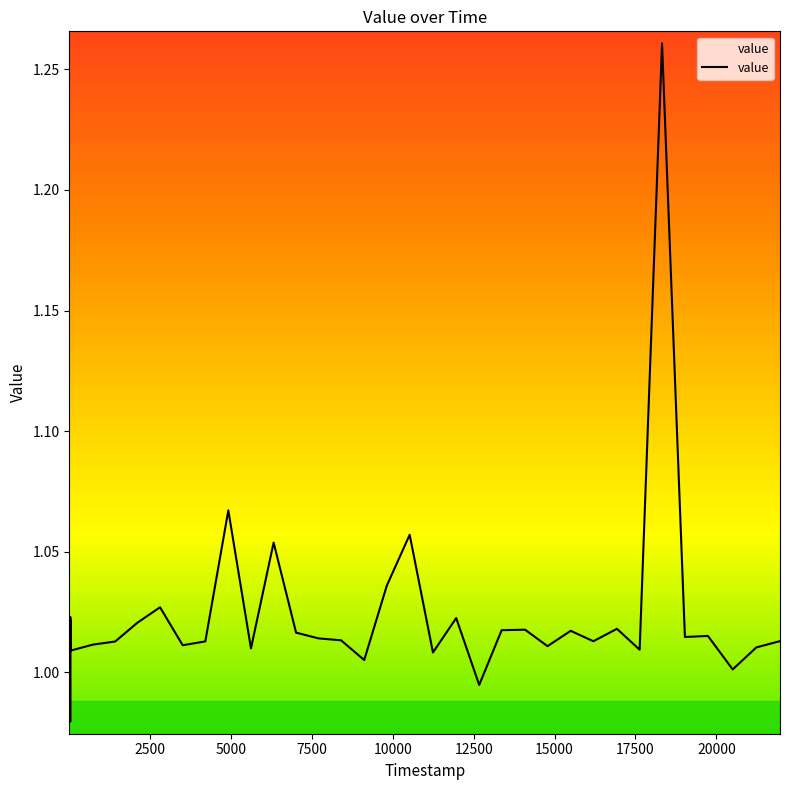

What is the difference between the maximum and minimum values?

0.3